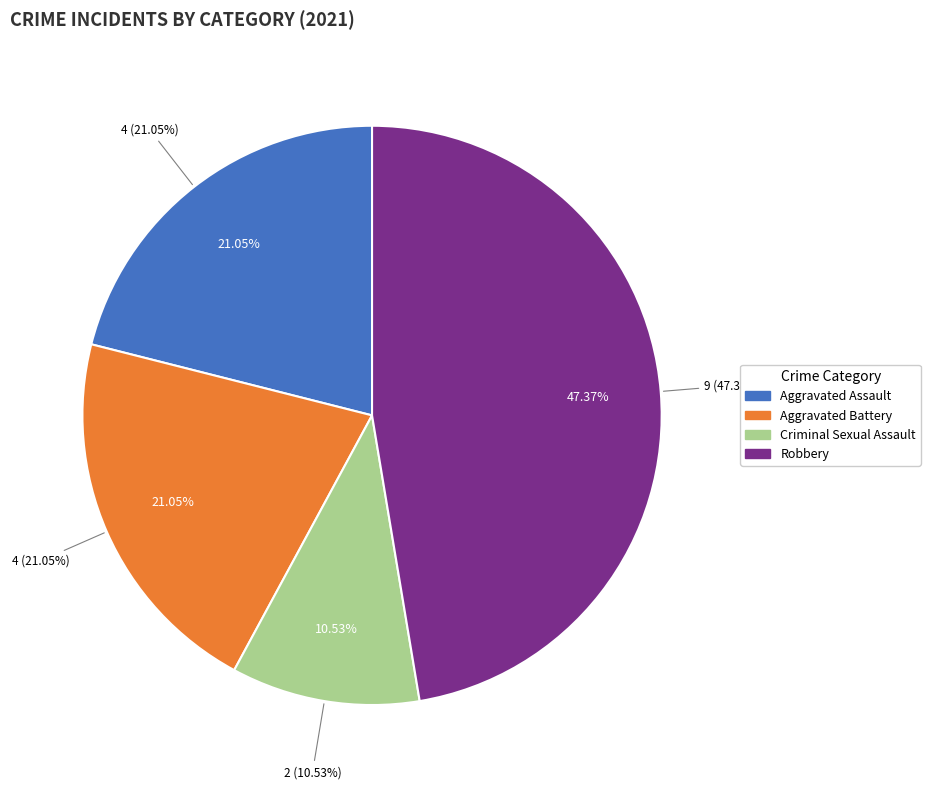

Is Aggravated Battery the majority of the pie?

No